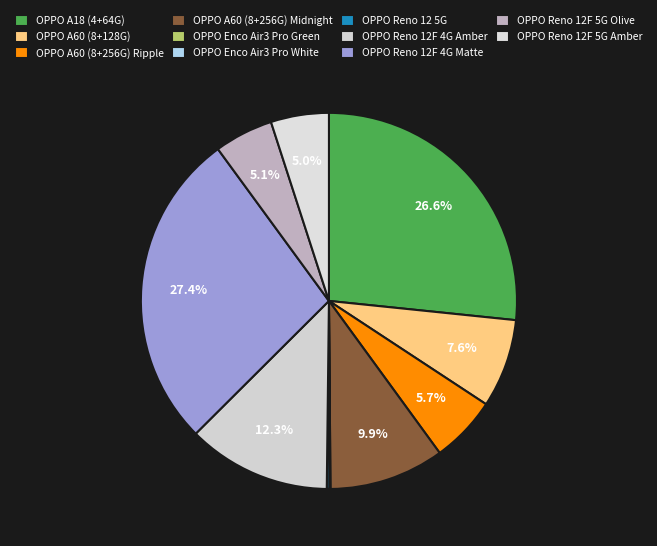

Does OPPO A60 (8+256G) Ripple represent more than half of the total?

No